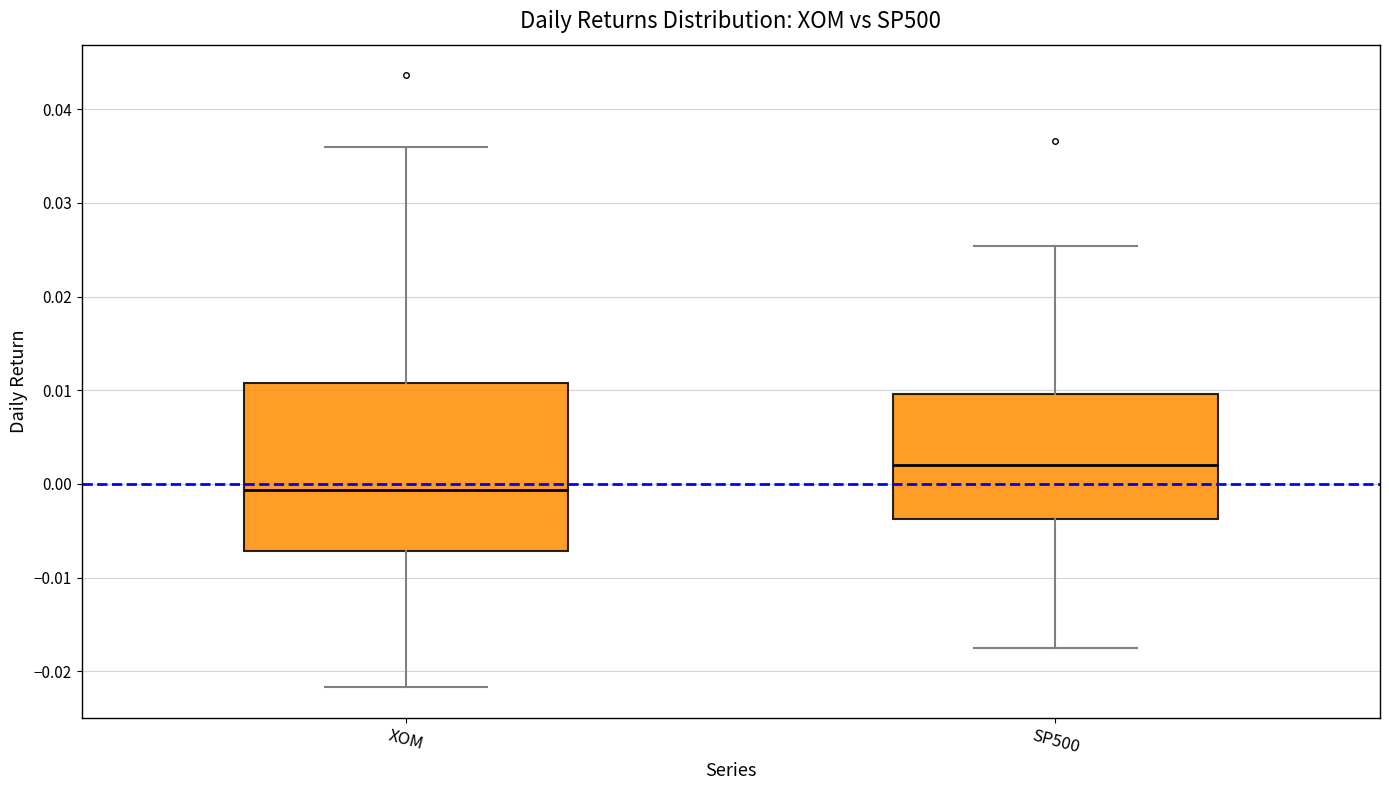

Reading left to right, transcribe this box plot: for each box, give where its median line is, the range the box spans, and where its two whiskers end, as read against the y-axis. The values are not printed on the chart, so give them approximately, as read against the axis.

XOM: median -0.001, box -0.007 to 0.011, whiskers -0.022 to 0.036
SP500: median 0.002, box -0.004 to 0.010, whiskers -0.017 to 0.025